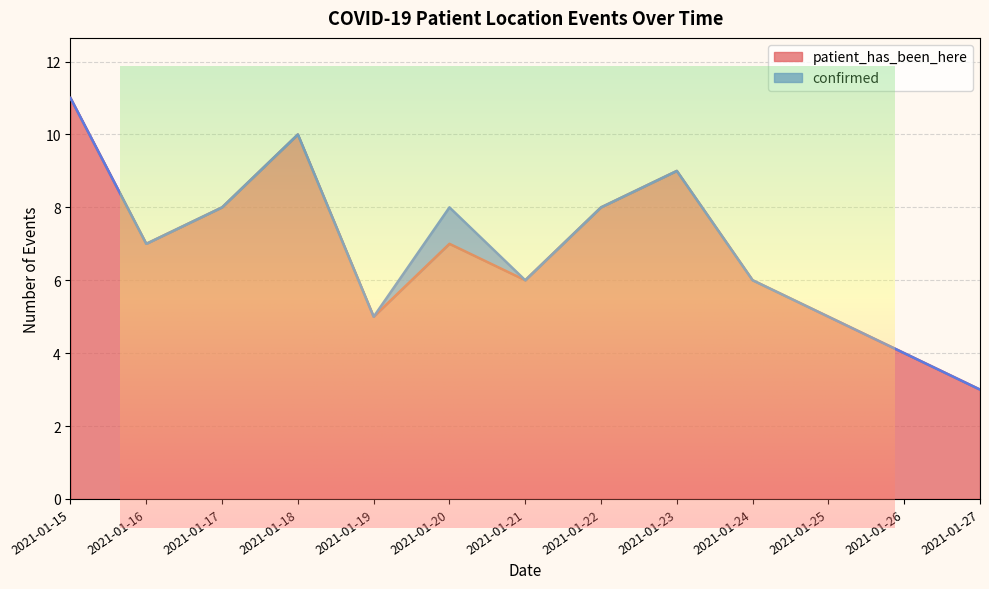

How many values exceed 7?

5